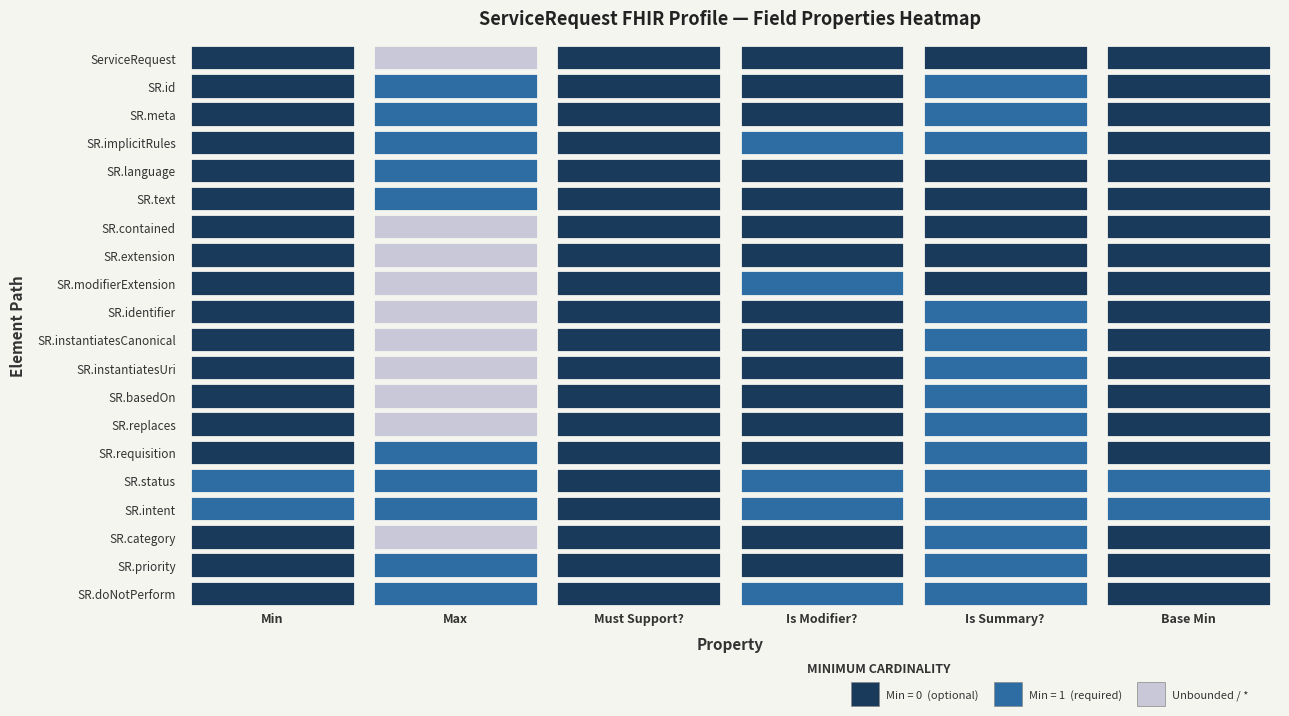

Rank the series at 0 from lowest to highest value.

ServiceRequest, ServiceRequest.id, ServiceRequest.meta, ServiceRequest.implicitRules, ServiceRequest.language, ServiceRequest.text, ServiceRequest.contained, ServiceRequest.extension, ServiceRequest.modifierExtension, ServiceRequest.identifier, ServiceRequest.instantiatesCanonical, ServiceRequest.instantiatesUri, ServiceRequest.basedOn, ServiceRequest.replaces, ServiceRequest.requisition, ServiceRequest.category, ServiceRequest.priority, ServiceRequest.doNotPerform, ServiceRequest.status, ServiceRequest.intent